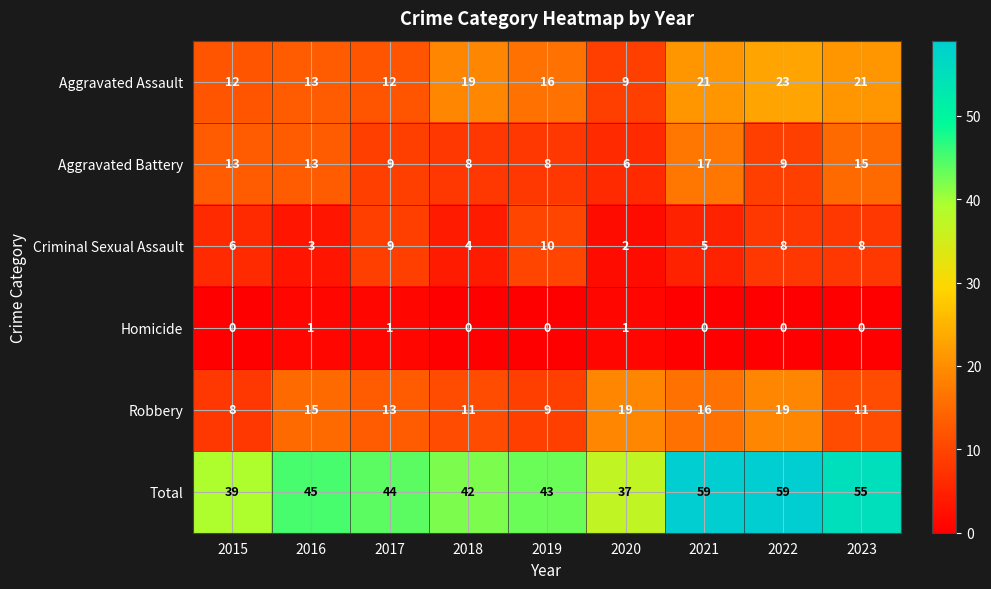

The Criminal Sexual Assault series shows 10 at 2015. True or false?

False